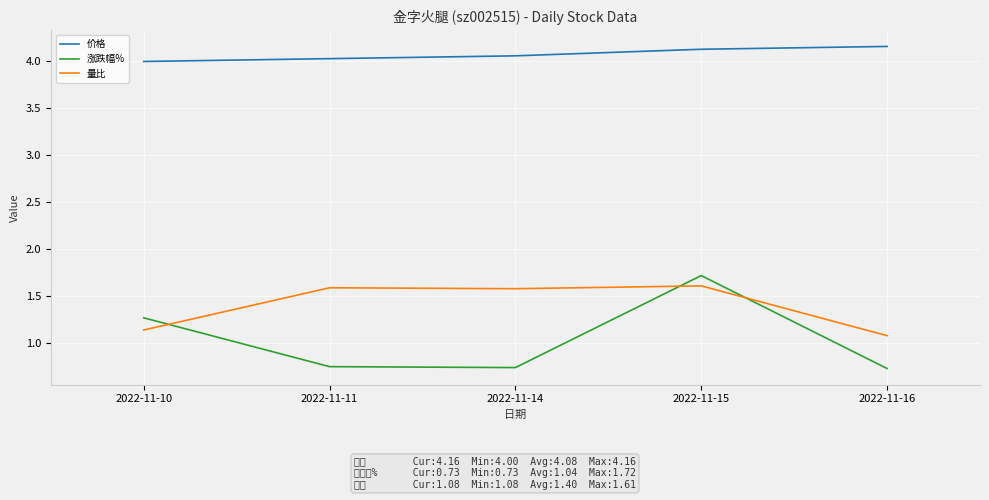

Which series changed the most between 2022-11-10 and 2022-11-16?

涨跌幅%